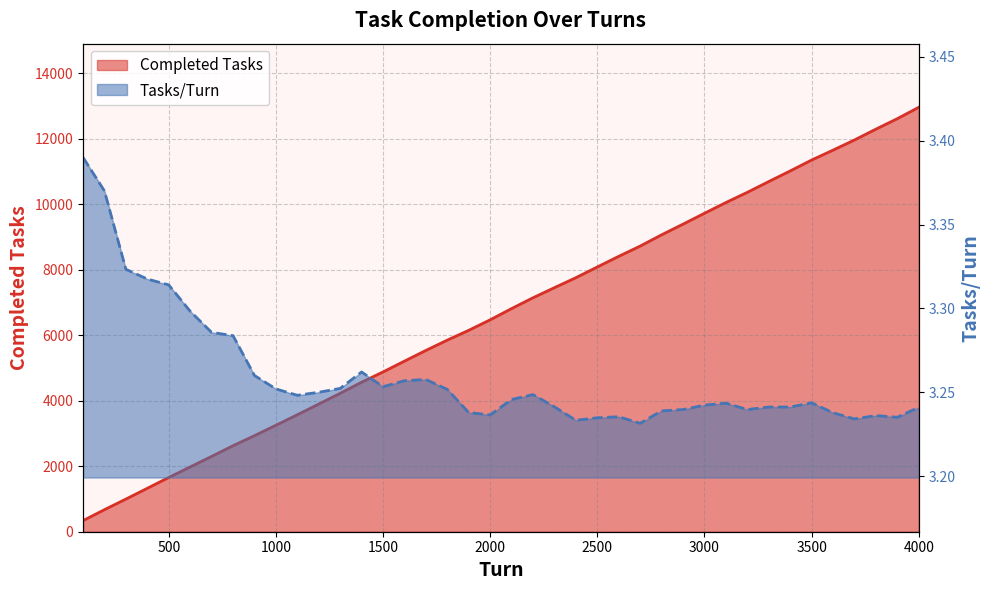

What is the difference between the Completed Tasks values at 3700 and 4000?

998.0